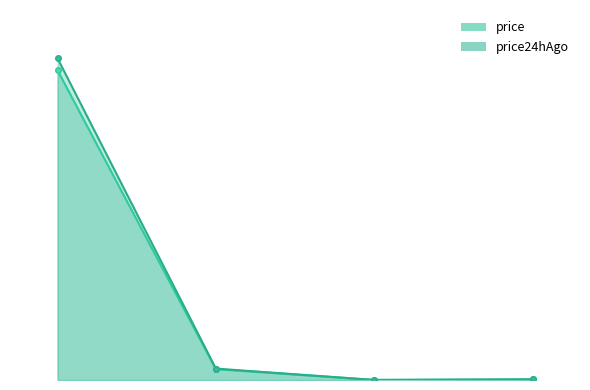

At which category is the sum across all series the highest?

Bitcoin